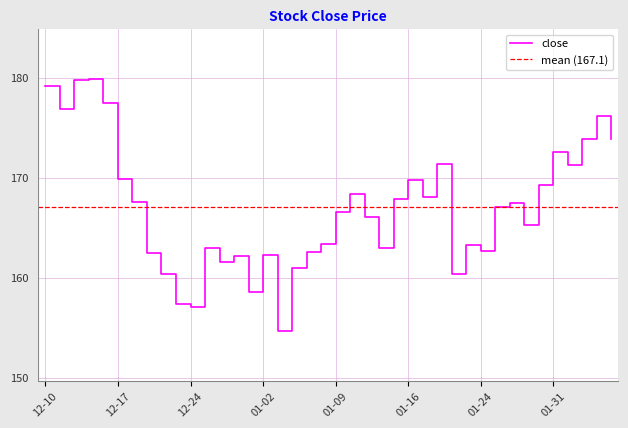

Which label corresponds to the largest value in the chart?

2018-12-13